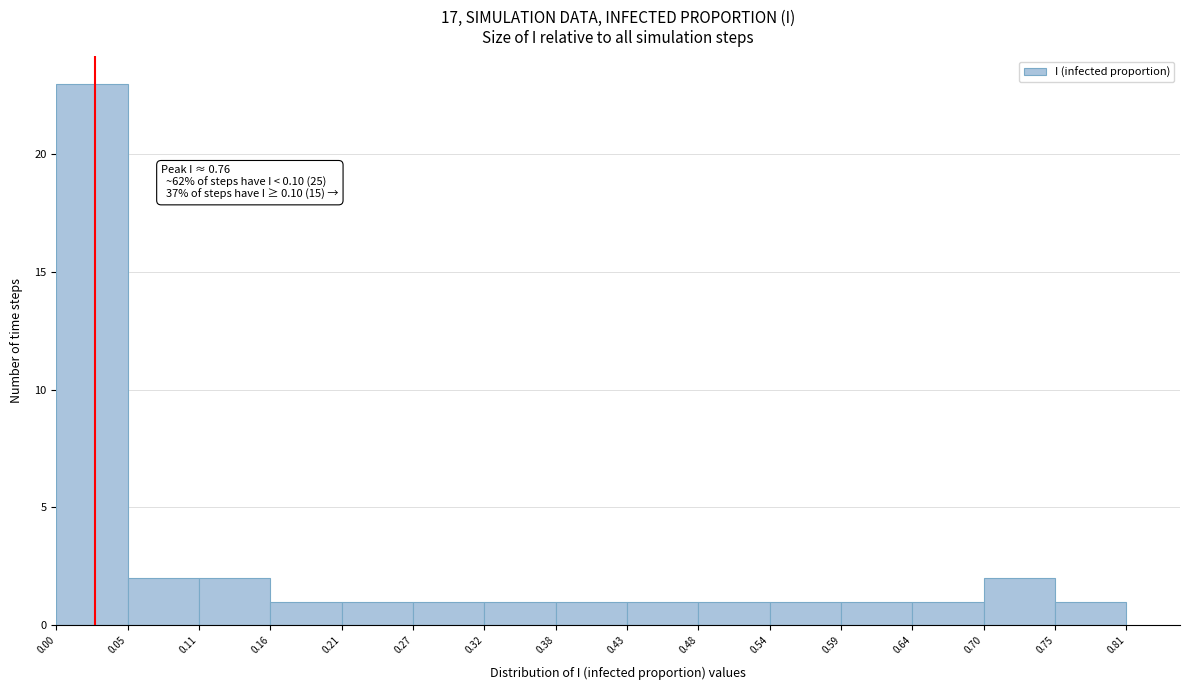

Over which range of the x-axis is the bar tallest?

0.00 to 0.05